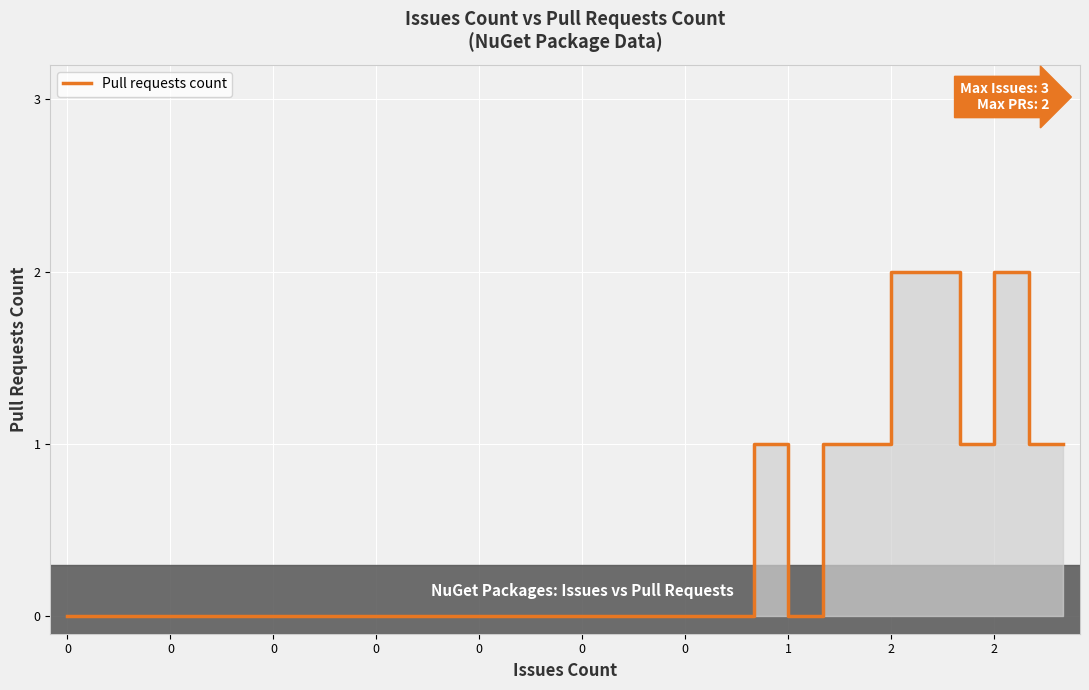

The chart shows a value of 1 at 11. True or false?

False